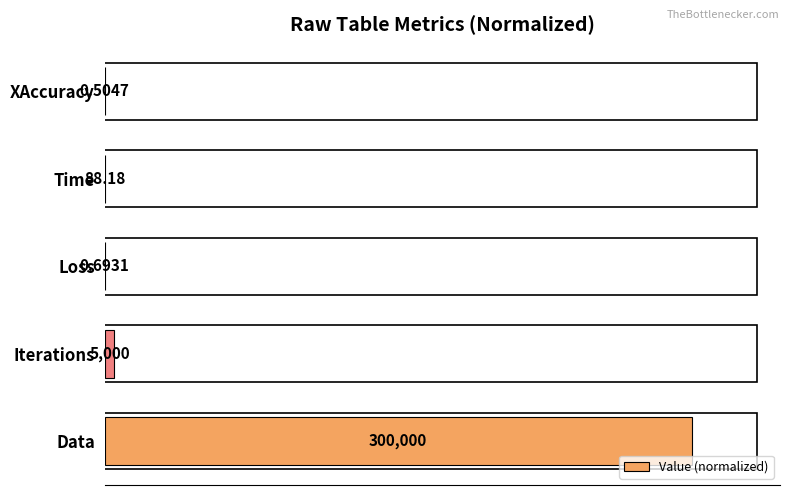

Are the bars horizontal?

Yes